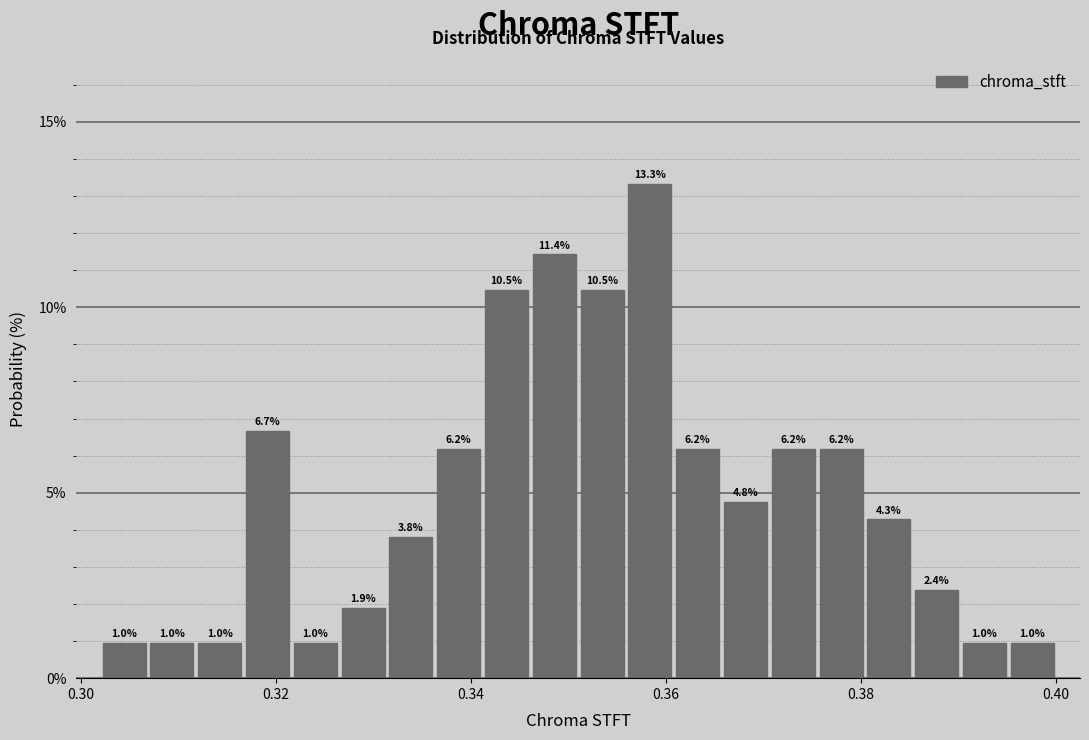

Around what value on the x-axis is the tallest bar? Give the approximate position of its centre, as read against the axis.

0.358